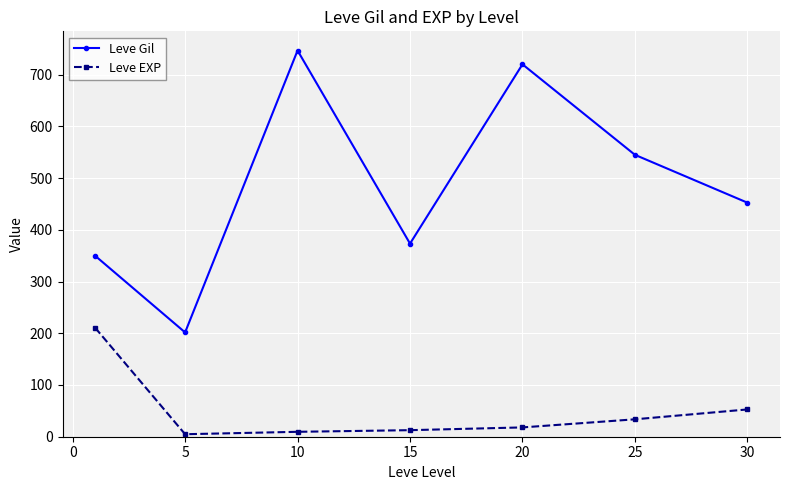

Reading right to left, list all the values displayed in this chart.

Leve Gil: 452.5	545.0	720.0	373.3	746.7	201.7	349.8
Leve EXP: 52.8	33.7	18.0	12.7	9.5	4.8	210.7